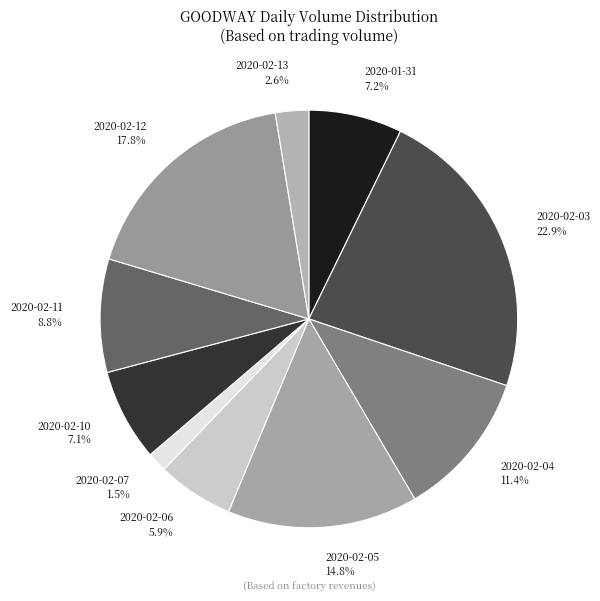

Is 2020-02-04 the majority of the pie?

No